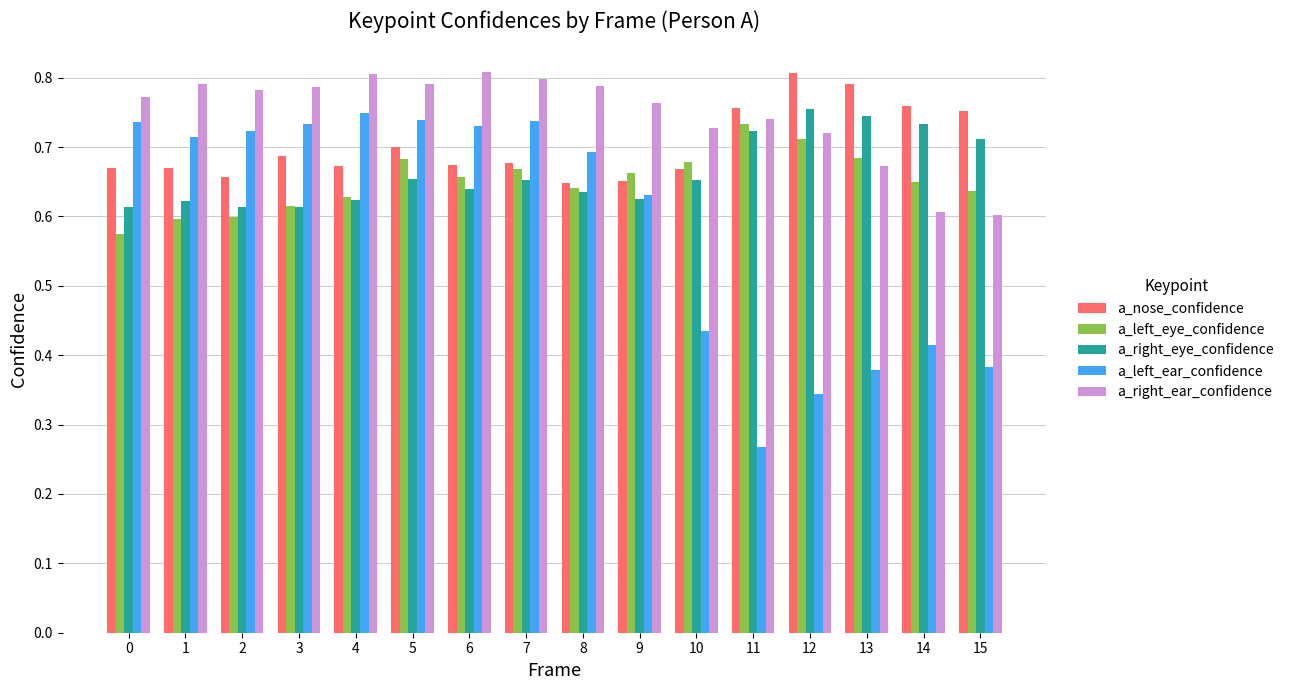

How many a_right_ear_confidence values are between 0 and 1?

16